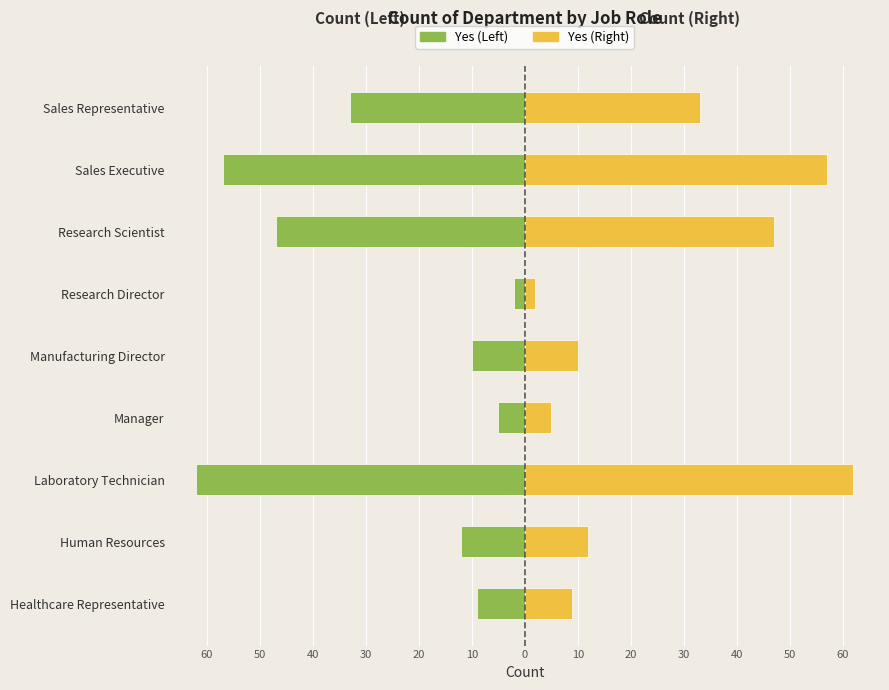

Reading left to right, list all the values displayed in this chart.

Yes (Left): -9	-12	-62	-5	-10	-2	-47	-57	-33
Yes (Right): 9	12	62	5	10	2	47	57	33